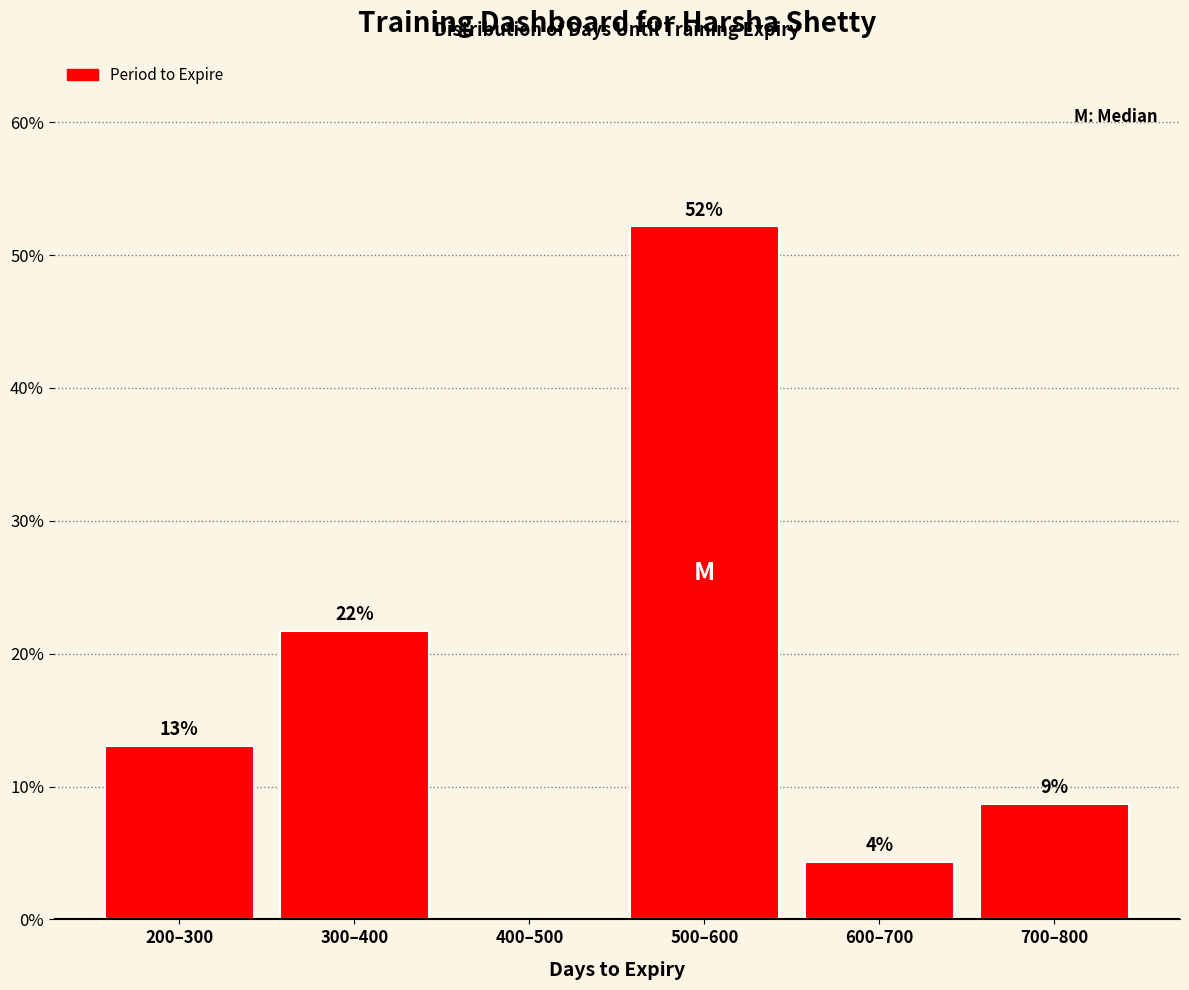

Are the bars horizontal?

No